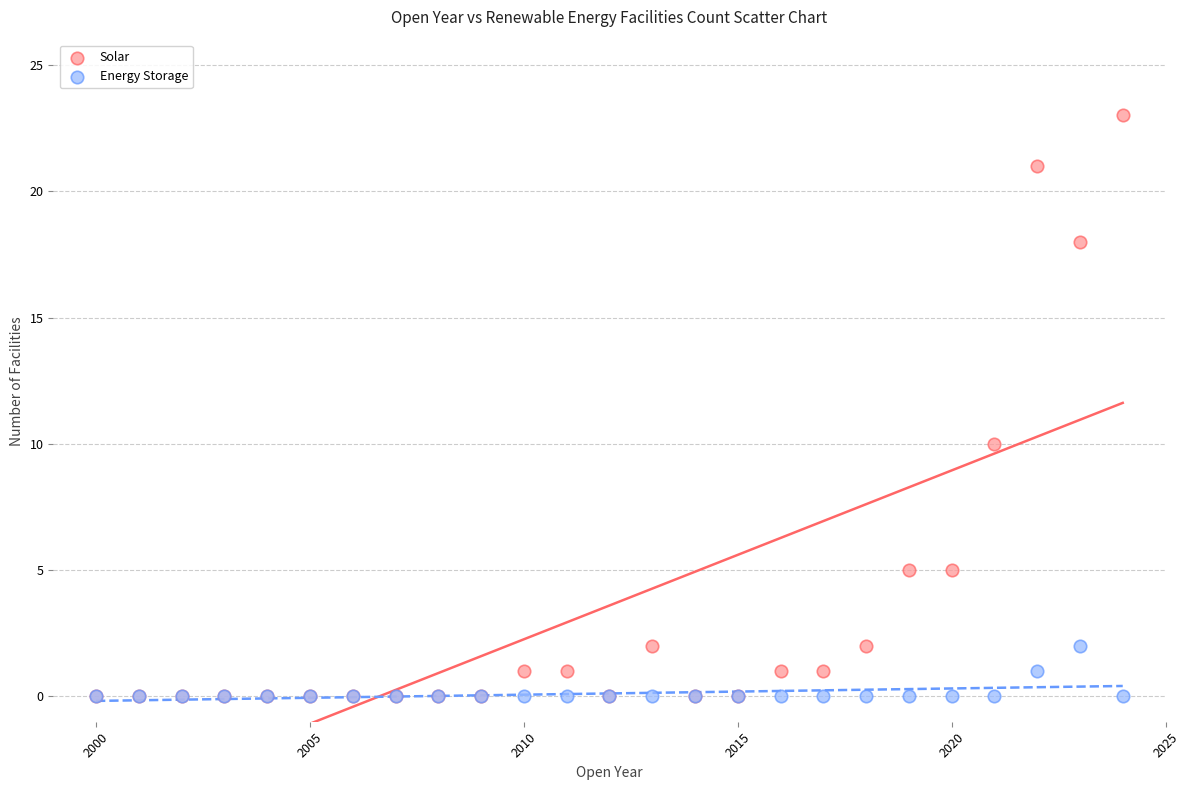

In the Solar series, what Y value is closest to 11?

10